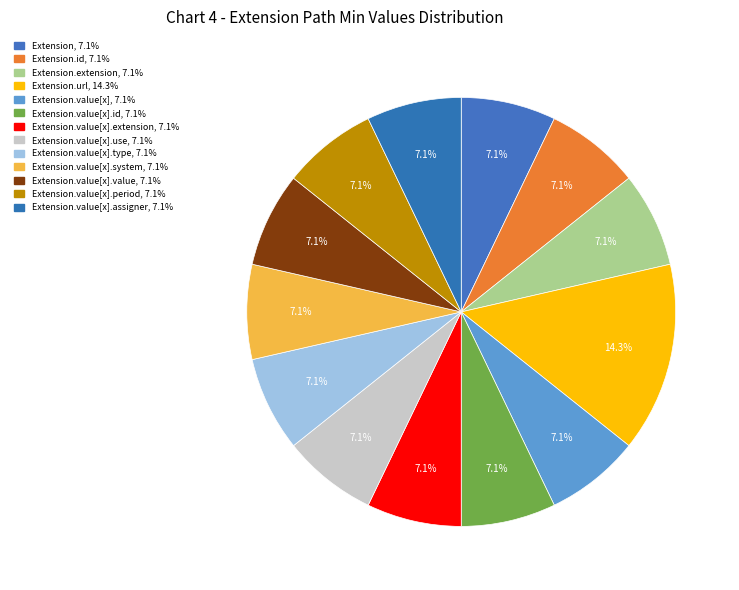

Count the number of slices in the pie.

13